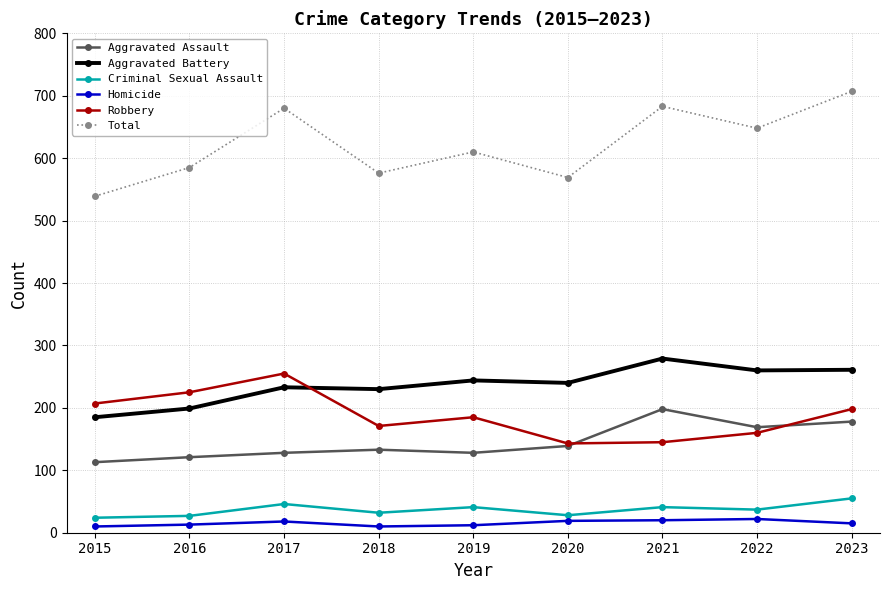

What is the lowest value of the Total series?

539